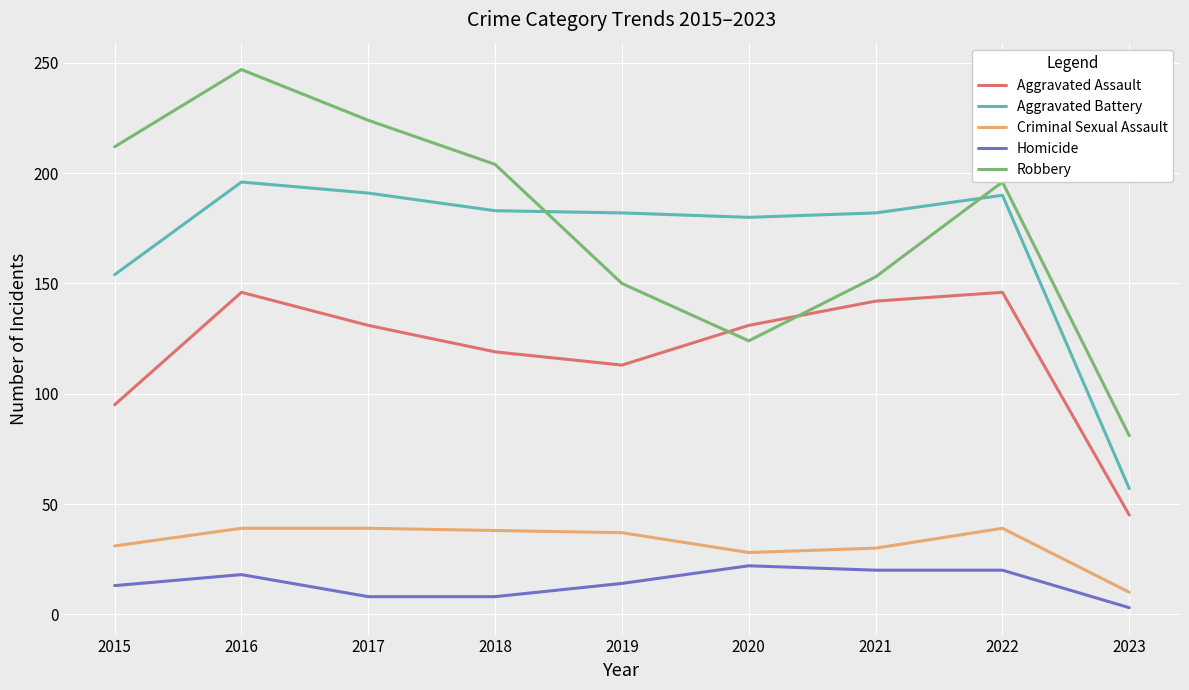

What is the maximum value for Robbery?

247